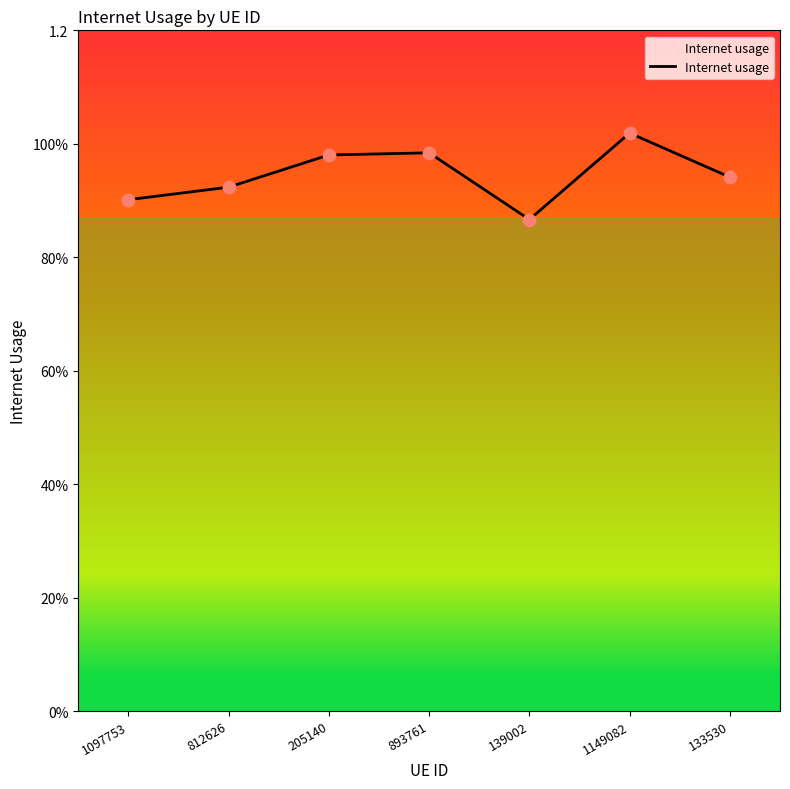

Between 139002 and 1097753, which is larger?

1097753